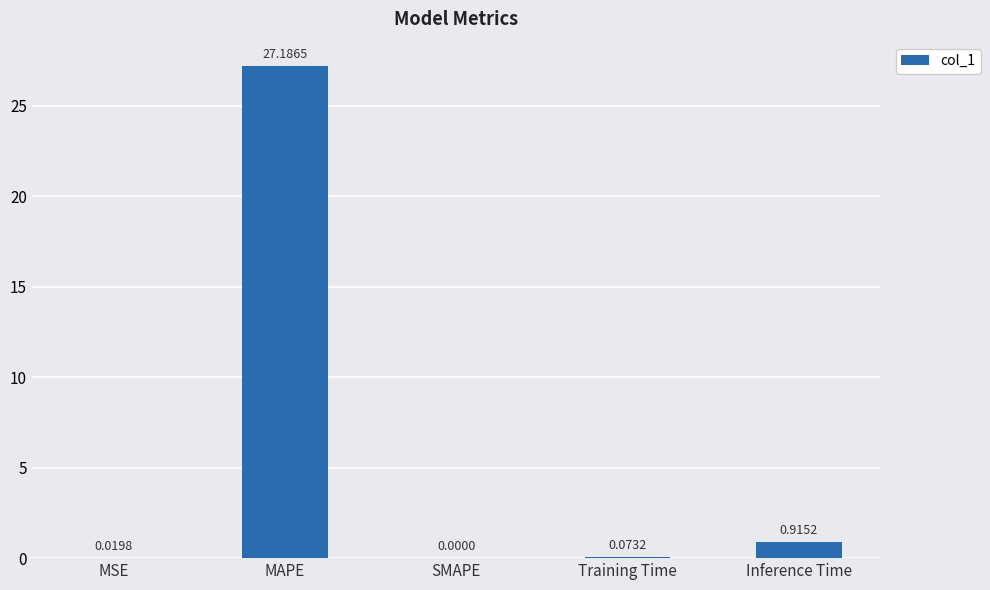

Between MAPE and SMAPE, which is larger?

MAPE